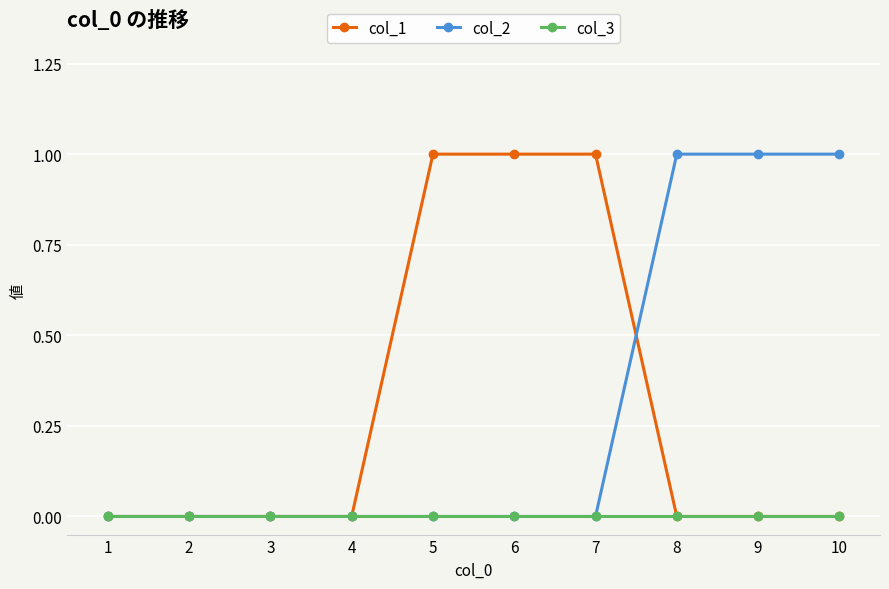

True or false: col_3 has a value of 0 at 7.

True